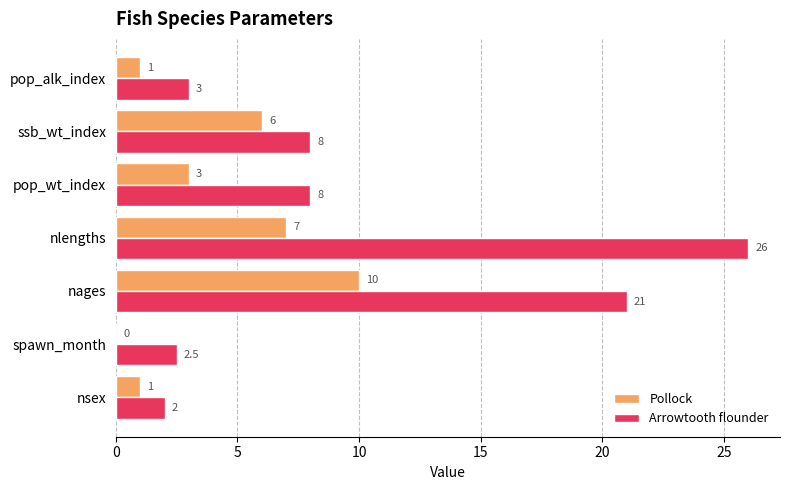

True or false: Pollock has a value of 3.0 at pop_wt_index.

True